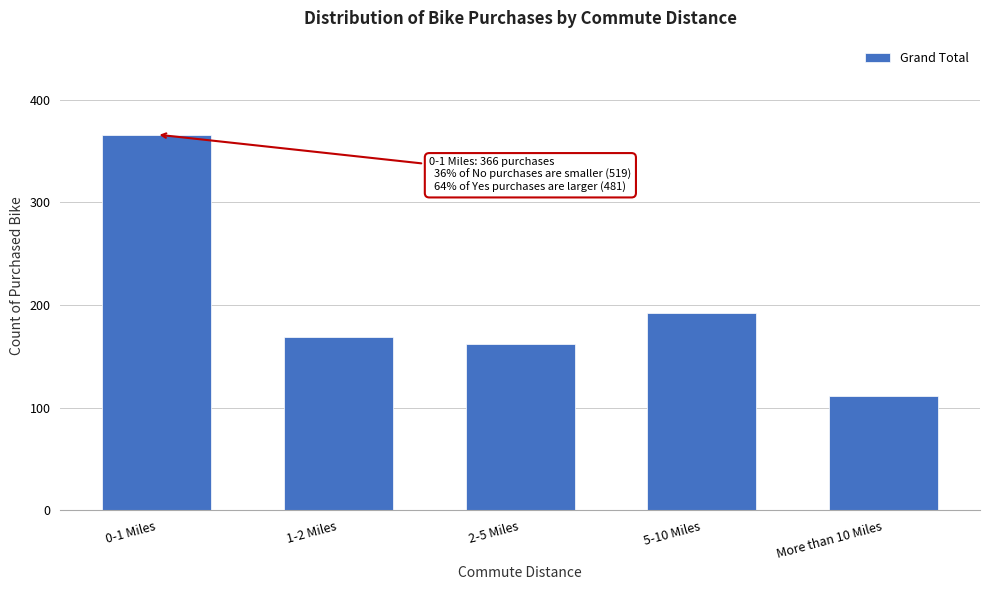

Reading left to right, transcribe all the data shown in this chart.

0-1 Miles=366	1-2 Miles=169	2-5 Miles=162	5-10 Miles=192	More than 10 Miles=111